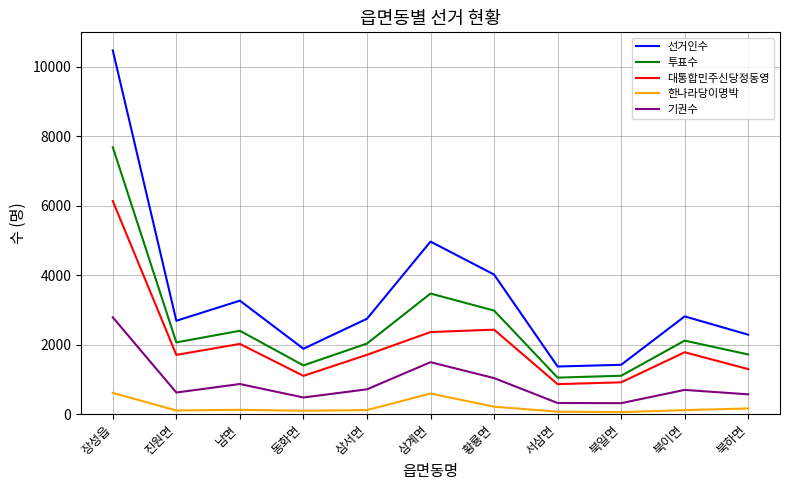

At 진원면, list the series in order from largest to smallest.

선거인수, 투표수, 대통합민주신당정동영, 기권수, 한나라당이명박